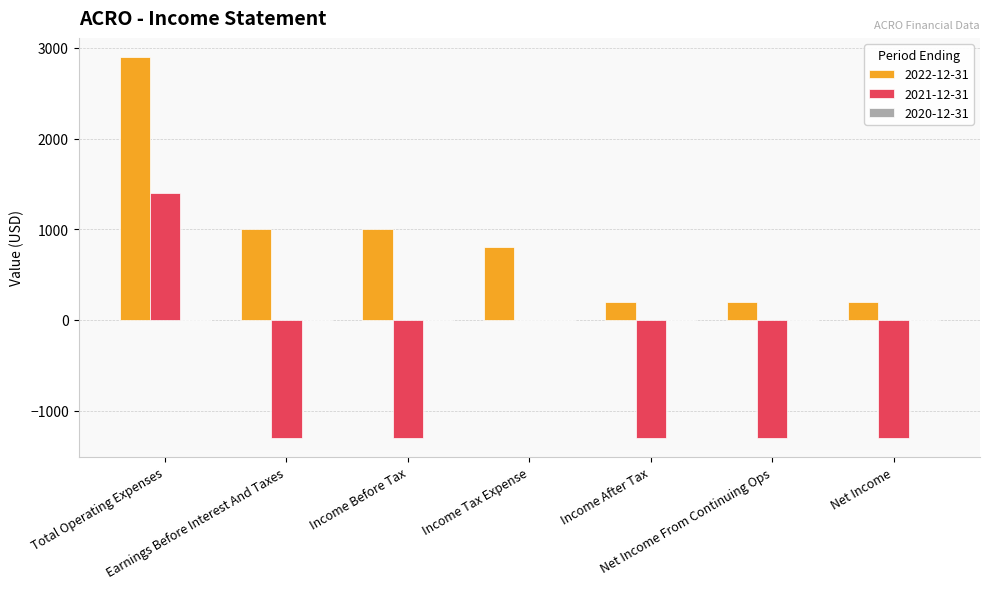

At which category is the sum across all series the highest?

Total Operating Expenses